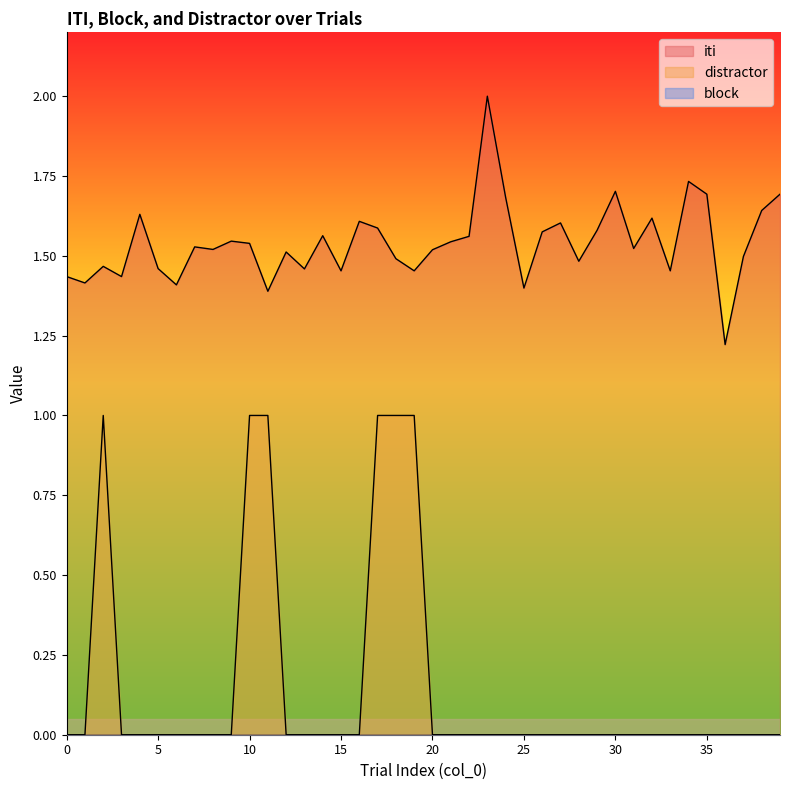

What is the greatest value displayed?

2.0